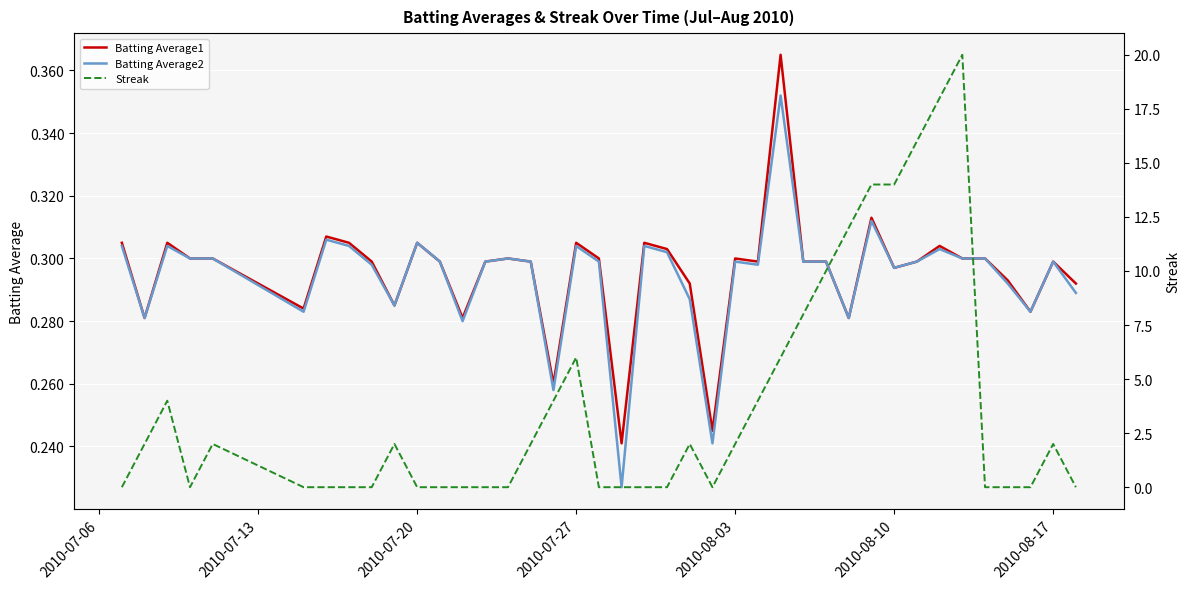

How many lines are shown in the chart?

3